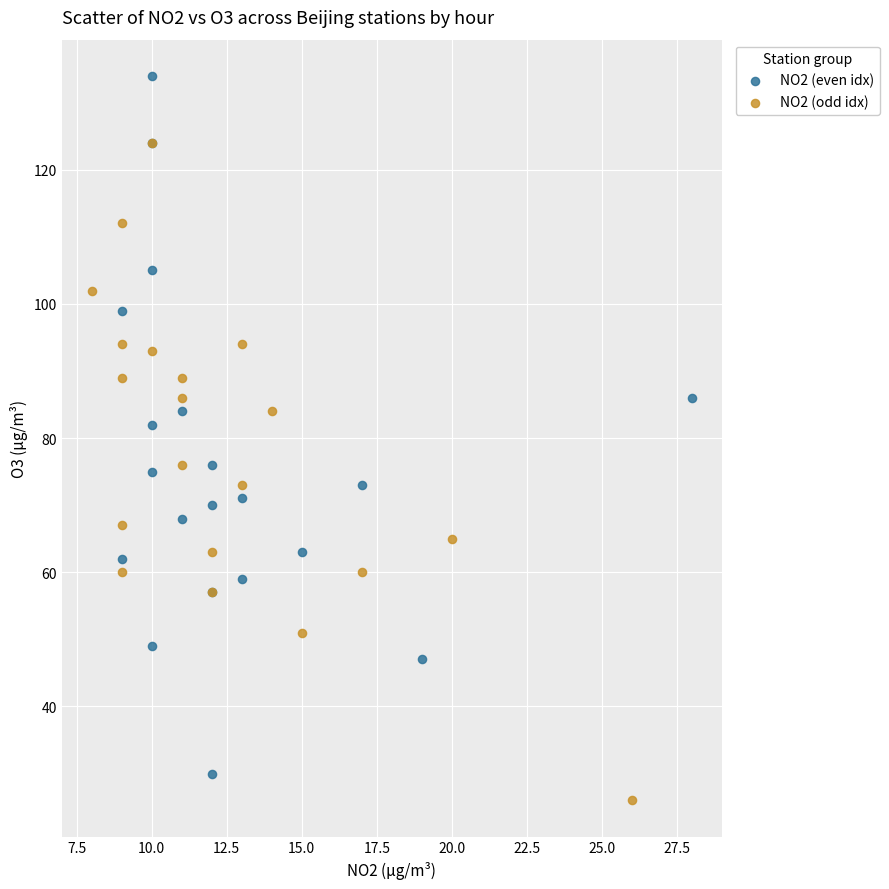

Which series has the largest Y range (max minus min)?

NO2 (even idx)